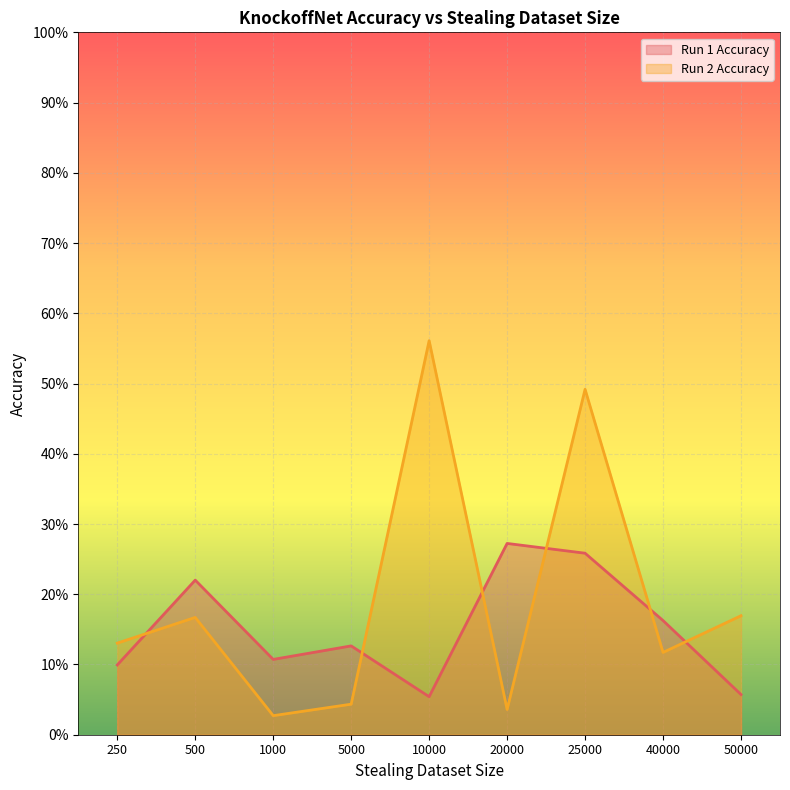

At which label is Run 1 Accuracy closest to 0?

10000